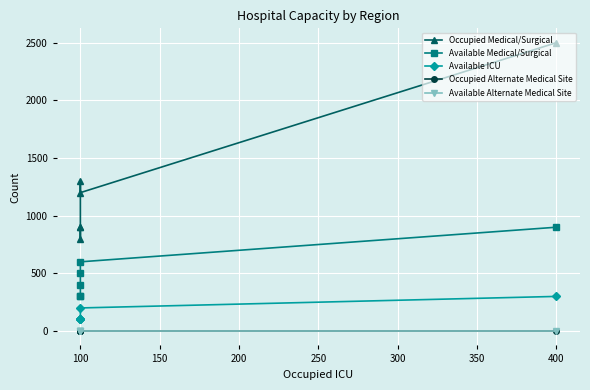

What is the sum of all Available ICU values?

900